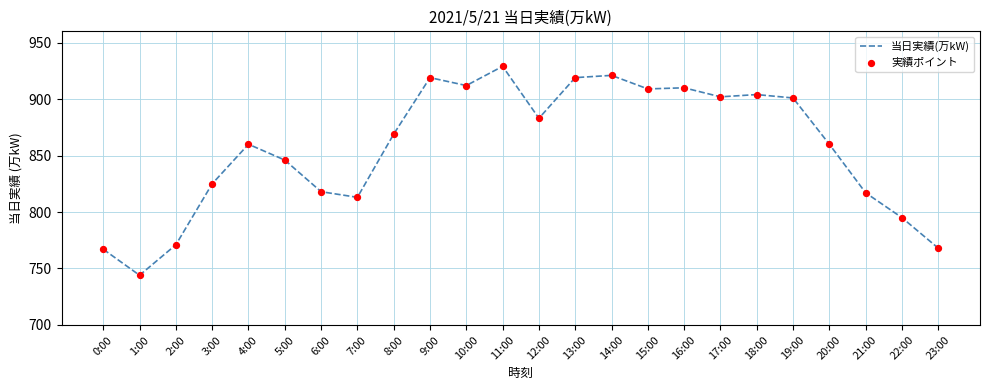

What is the ratio of the value at 9:00 to the value at 5:00?

1.1